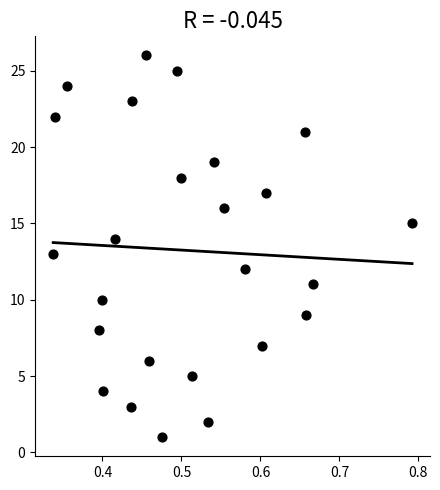

What is the range of Y values (max minus min)?

25